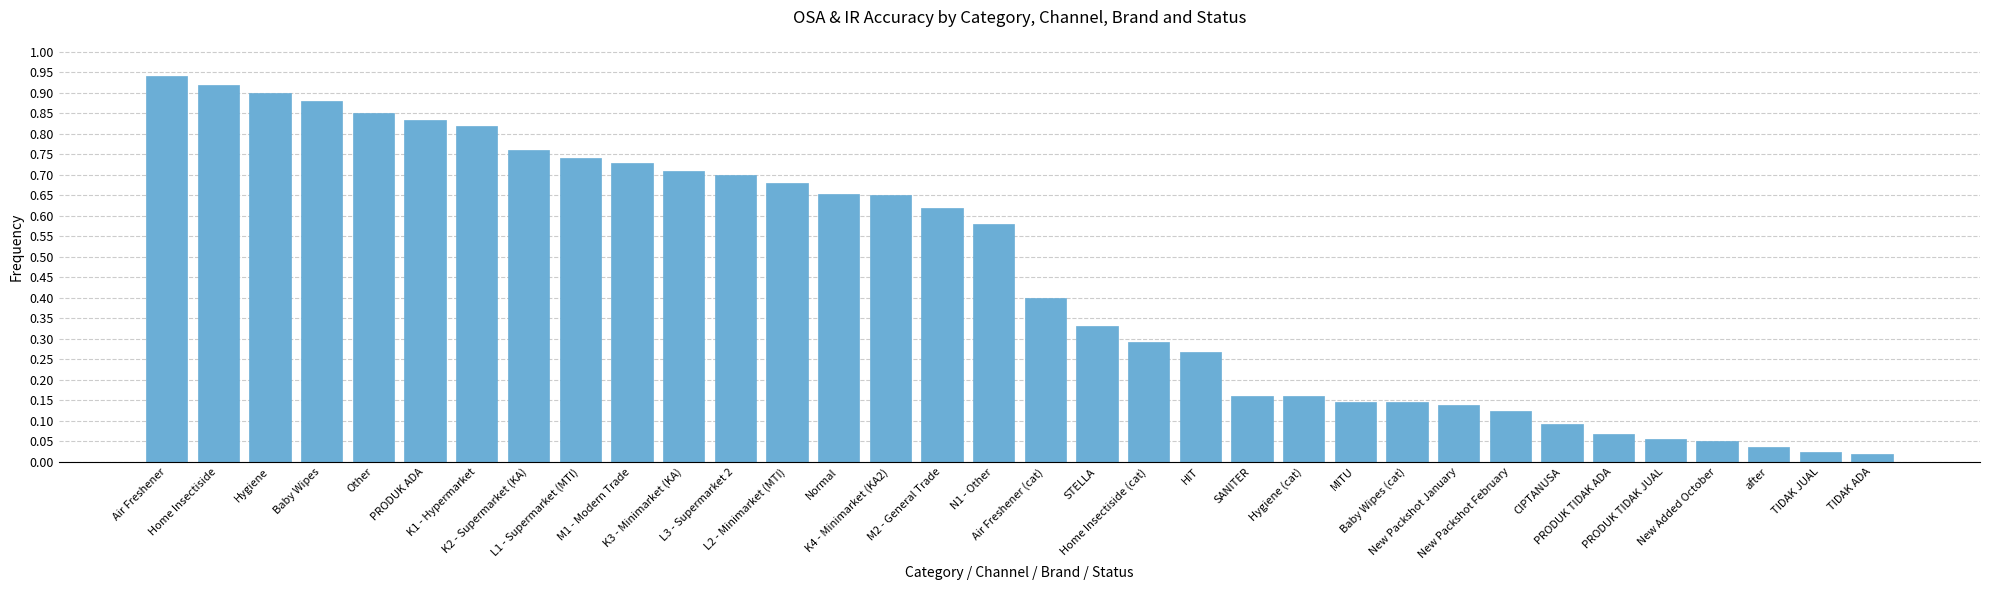

What is the average value?

0.5